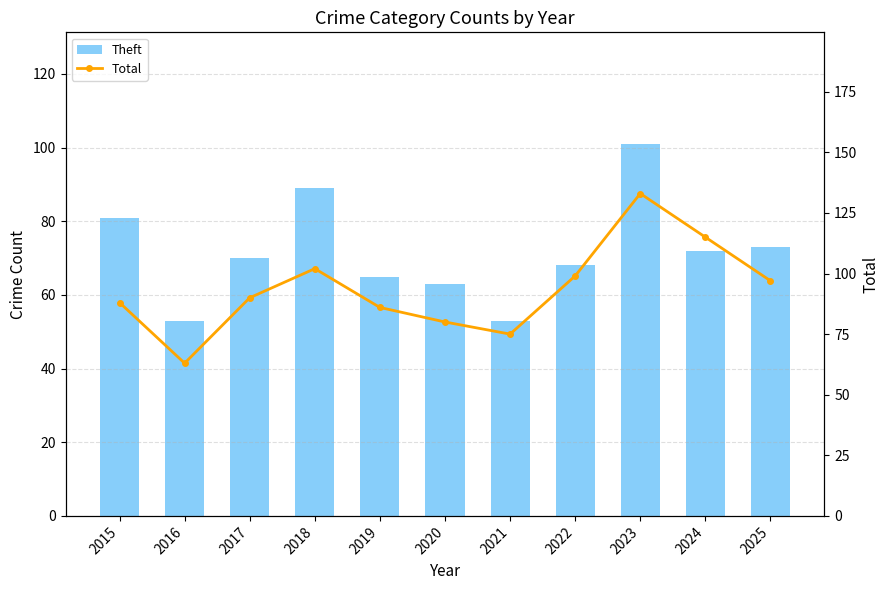

Which series changed the most between 2015 and 2025?

Total